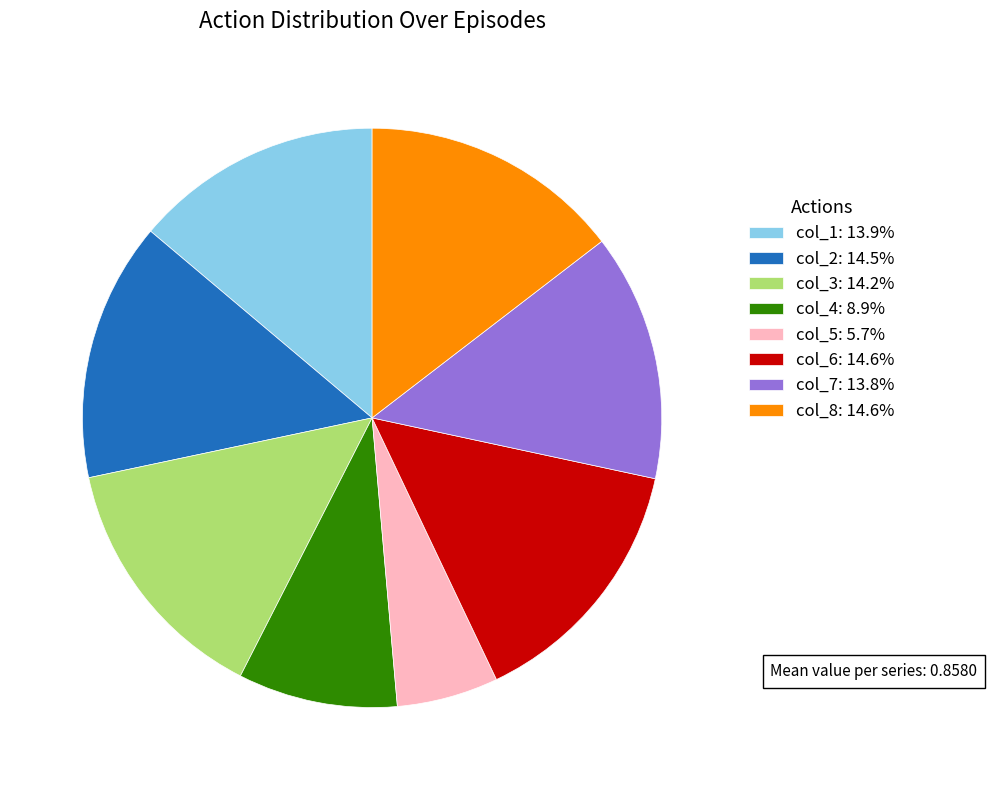

Is col_5: 5.7% the majority of the pie?

No